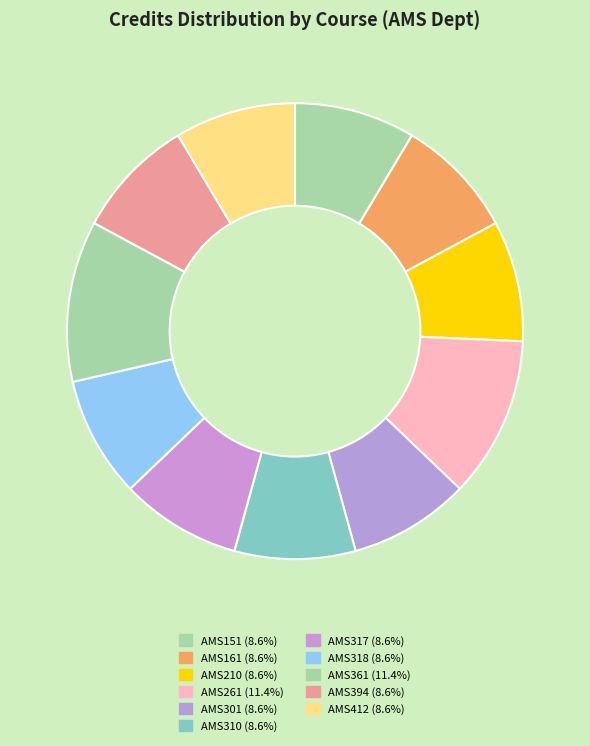

Which has a higher value, AMS317 or AMS161?

AMS317